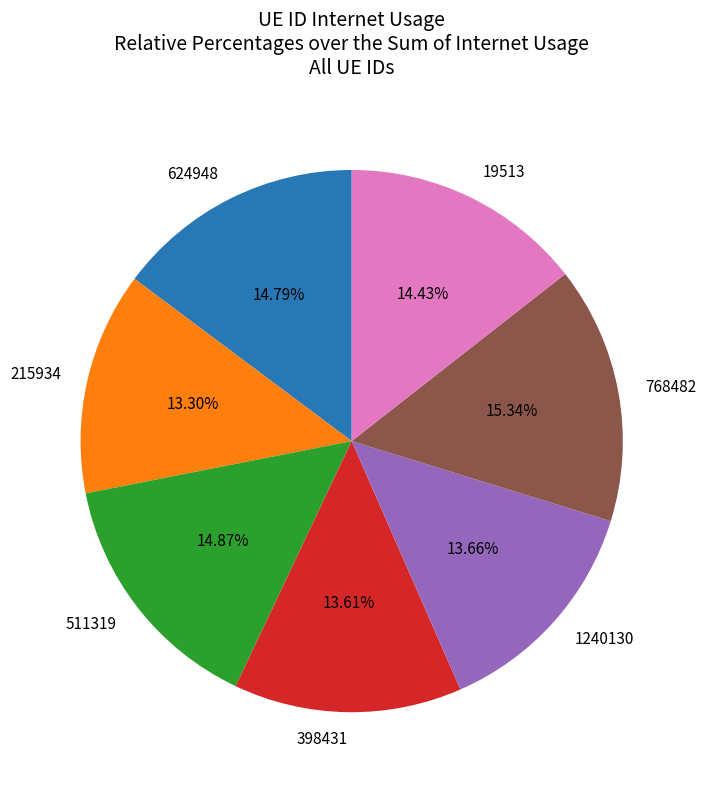

Does 19513 represent more than half of the total?

No